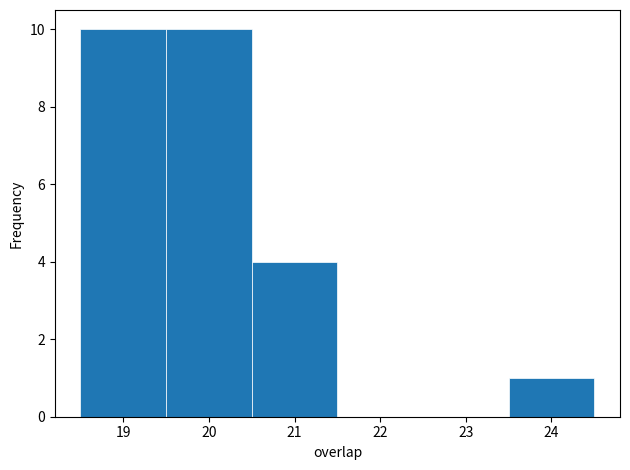

How tall is the bar that spans 20.5 to 21.5 on the x-axis? The values are not printed on the chart, so give them approximately, as read against the axis.

4